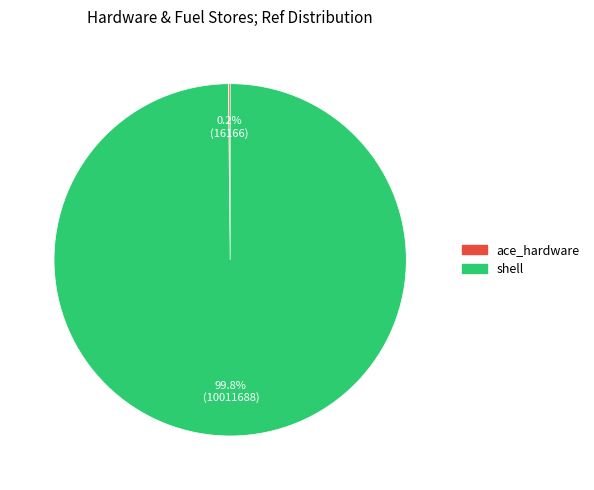

Is there any slice that represents more than half of the pie?

Yes